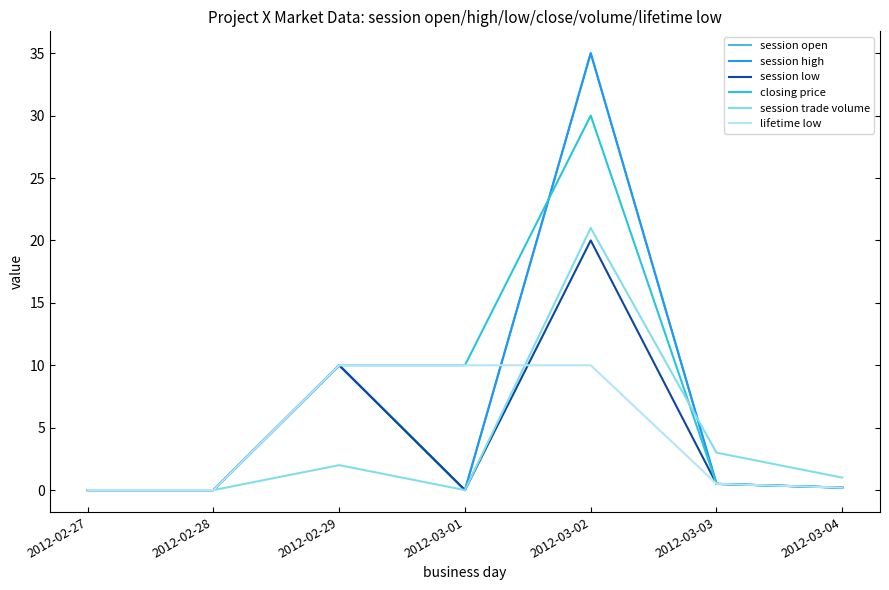

What is the difference between the maximum and minimum values in the lifetime low series?

10.0